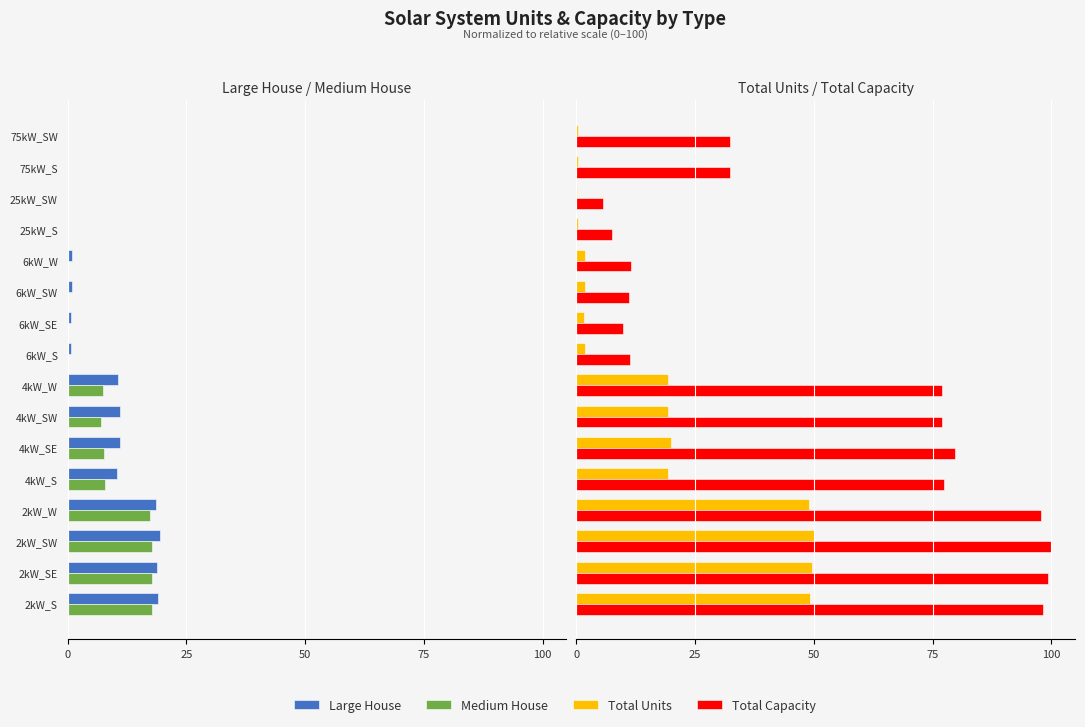

What is the greatest value displayed?

100.0